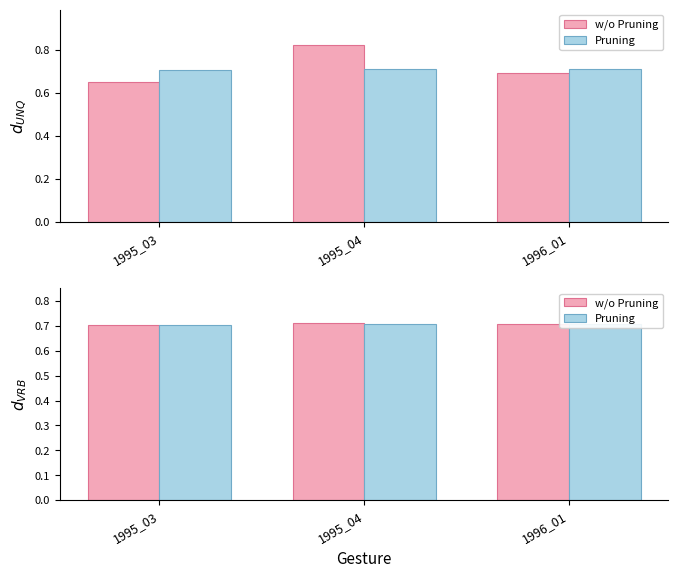

The value of Pruning at 1995_03 is 0.5. True or false?

False